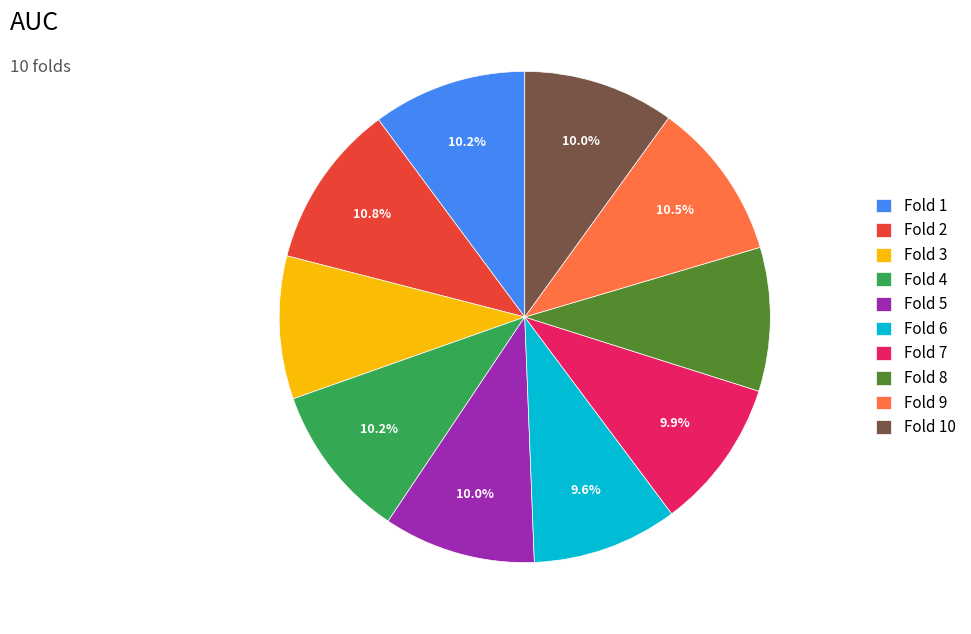

True or false: Fold 9 accounts for 1% of the total.

False